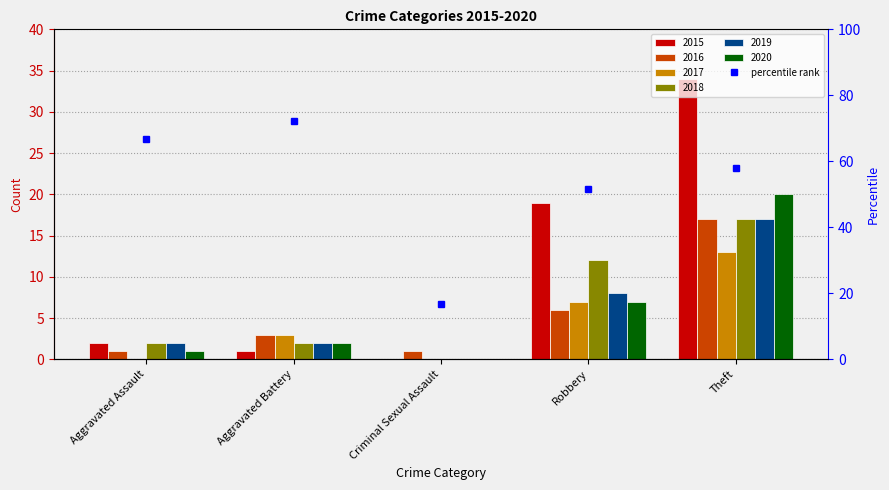

True or false: 2015 has a value of 27 at Robbery.

False